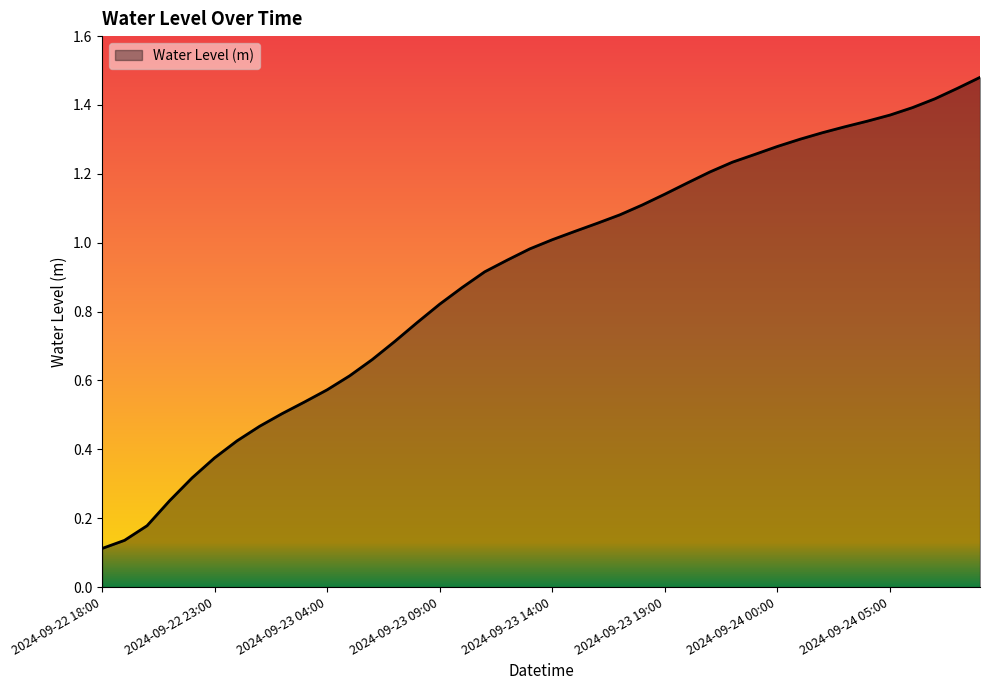

Rank the categories by value from lowest to highest.

2024-09-22 18:00, 2024-09-22 19:00, 2024-09-22 20:00, 2024-09-22 21:00, 2024-09-22 22:00, 2024-09-22 23:00, 2024-09-23 00:00, 2024-09-23 01:00, 2024-09-23 02:00, 2024-09-23 03:00, 2024-09-23 04:00, 2024-09-23 05:00, 2024-09-23 06:00, 2024-09-23 07:00, 2024-09-23 08:00, 2024-09-23 09:00, 2024-09-23 10:00, 2024-09-23 11:00, 2024-09-23 12:00, 2024-09-23 13:00, 2024-09-23 14:00, 2024-09-23 15:00, 2024-09-23 16:00, 2024-09-23 17:00, 2024-09-23 18:00, 2024-09-23 19:00, 2024-09-23 20:00, 2024-09-23 21:00, 2024-09-23 22:00, 2024-09-23 23:00, 2024-09-24 00:00, 2024-09-24 01:00, 2024-09-24 02:00, 2024-09-24 03:00, 2024-09-24 04:00, 2024-09-24 05:00, 2024-09-24 06:00, 2024-09-24 07:00, 2024-09-24 08:00, 2024-09-24 09:00